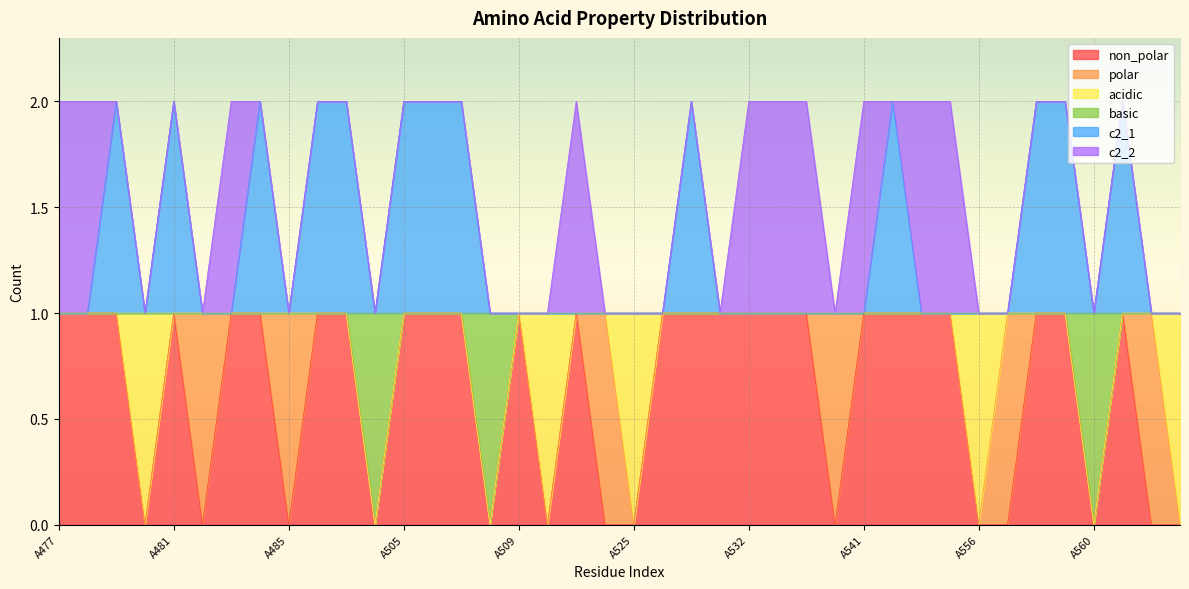

Where is the first local maximum for c2_1?

A479